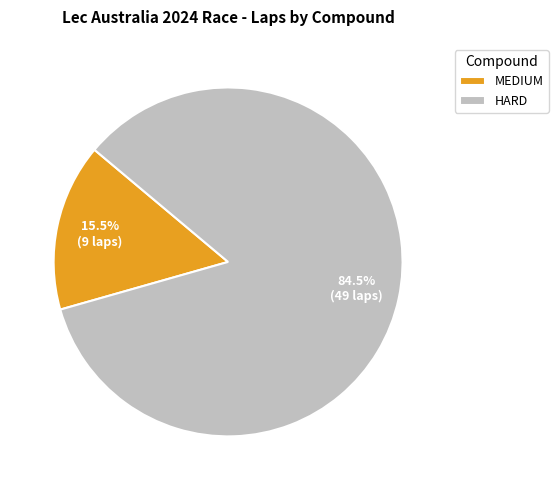

Which slice is the largest?

HARD